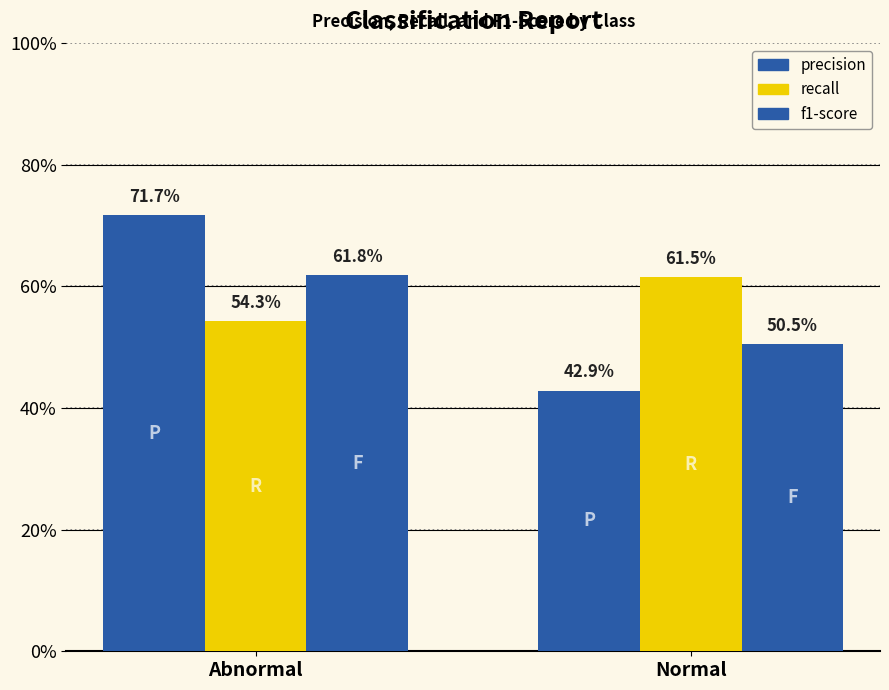

What is the spread (max minus min) of values at Abnormal?

0.2